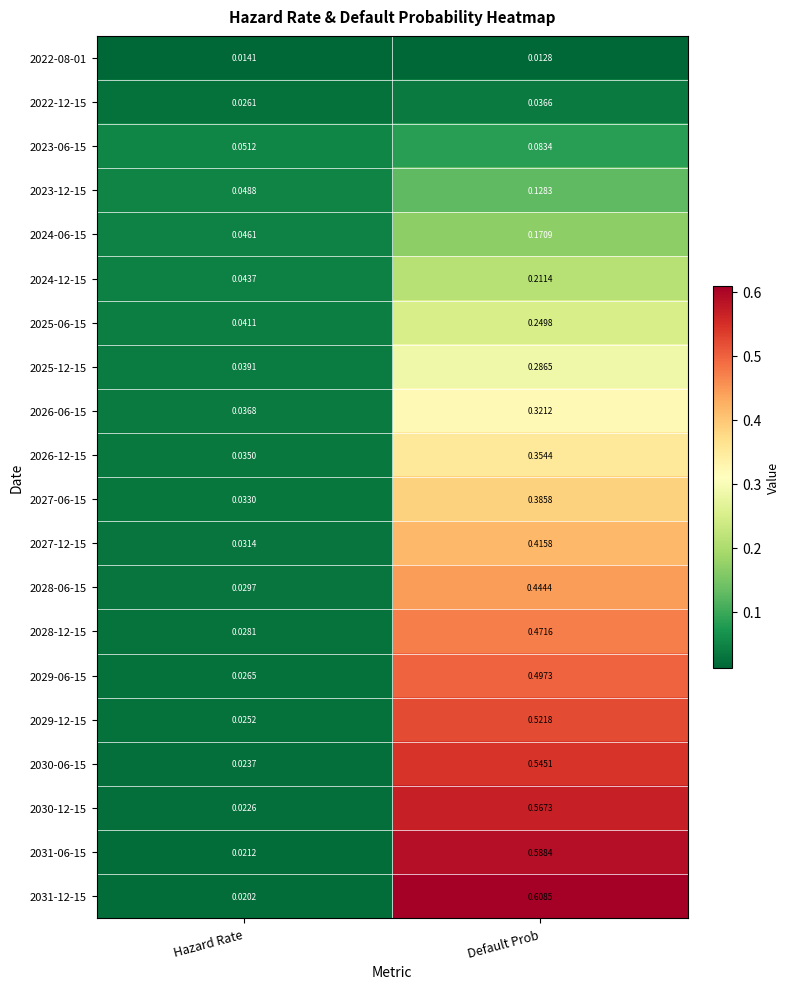

Which series has the largest range (max minus min)?

2031-12-15